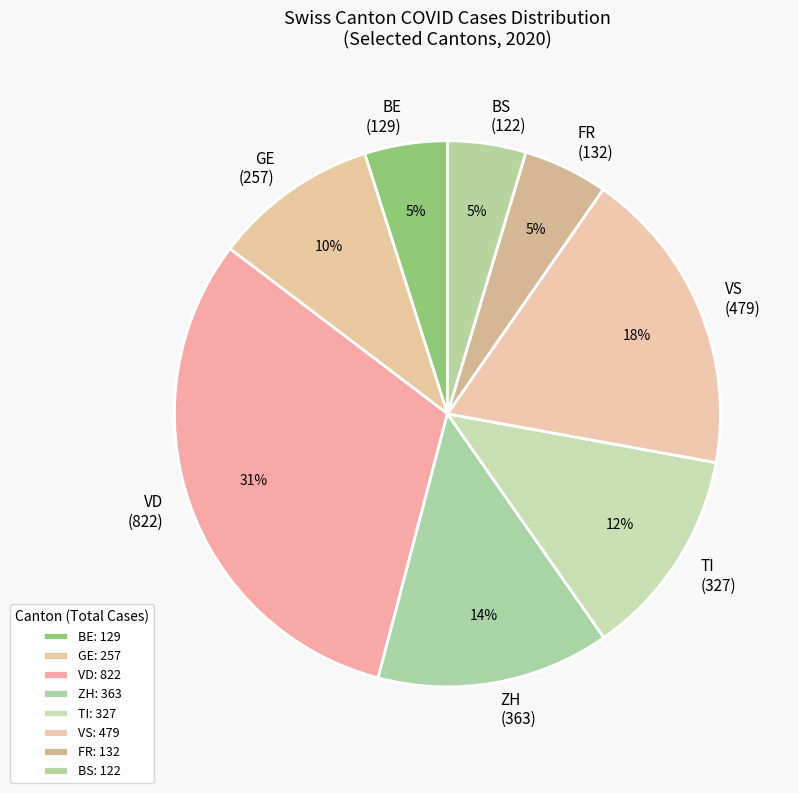

Is the sum of BS (122) and VS (479) greater than half?

No